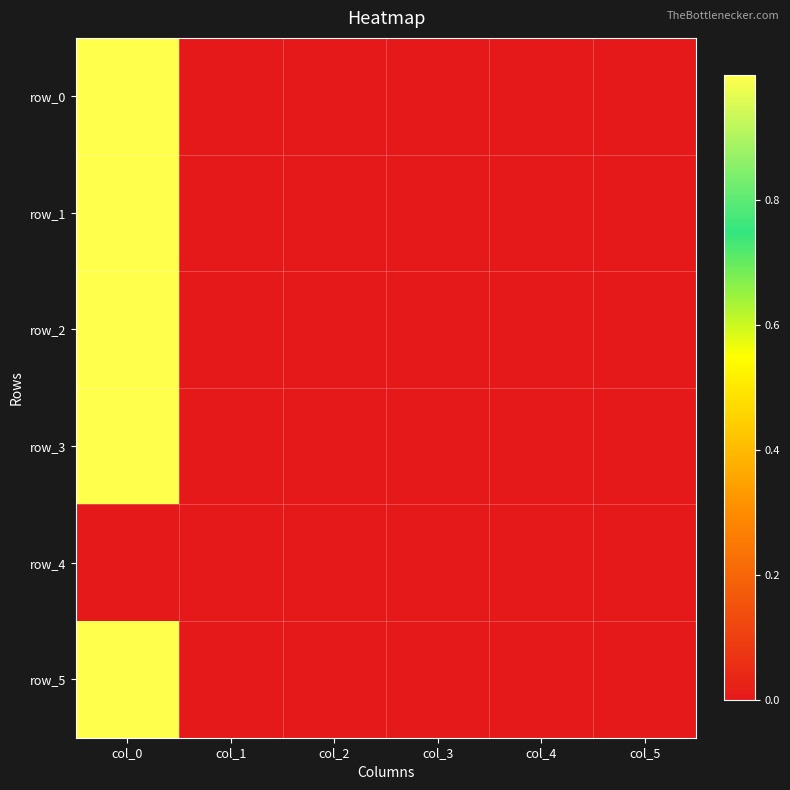

What is the average value of the row_5 series?

0.2